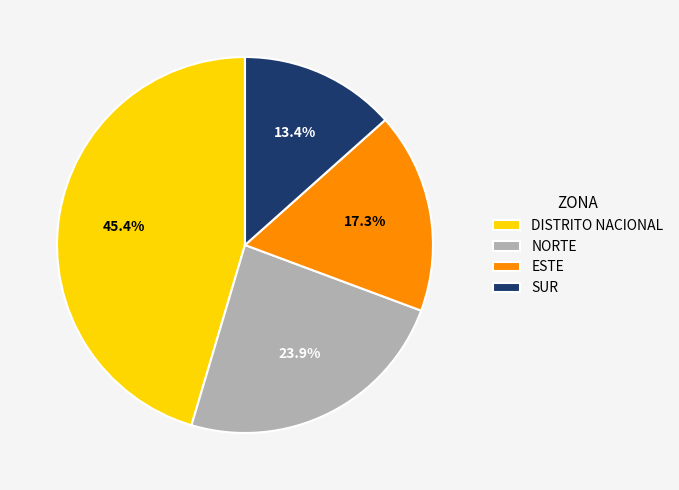

Is DISTRITO NACIONAL the majority of the pie?

No